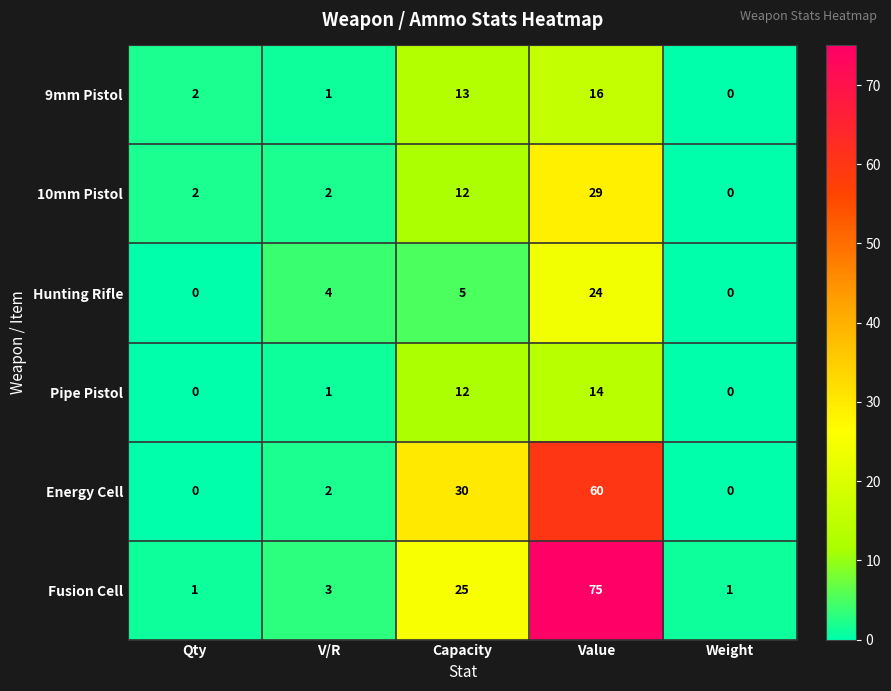

Count the number of data series in this chart.

6